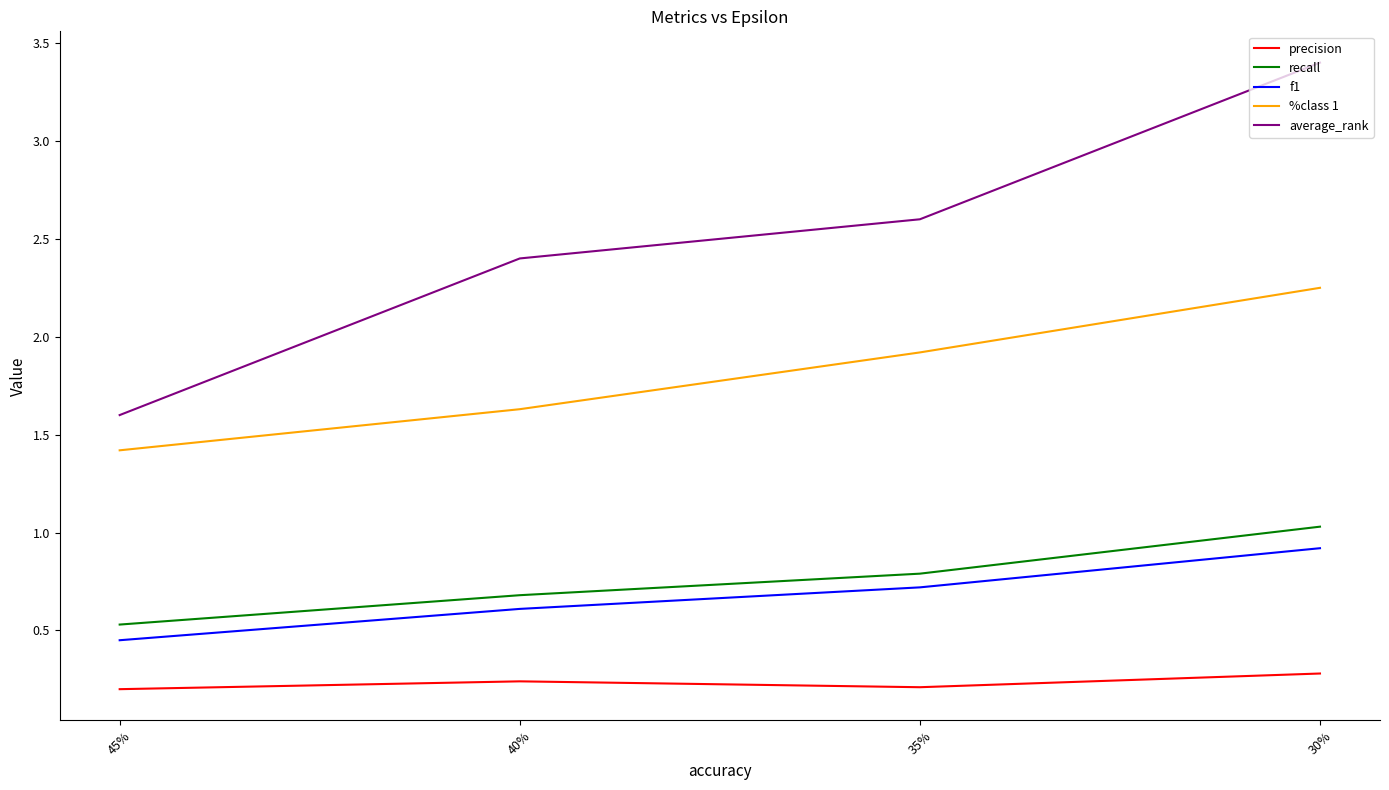

What is the total value across all series at 45%?

4.2